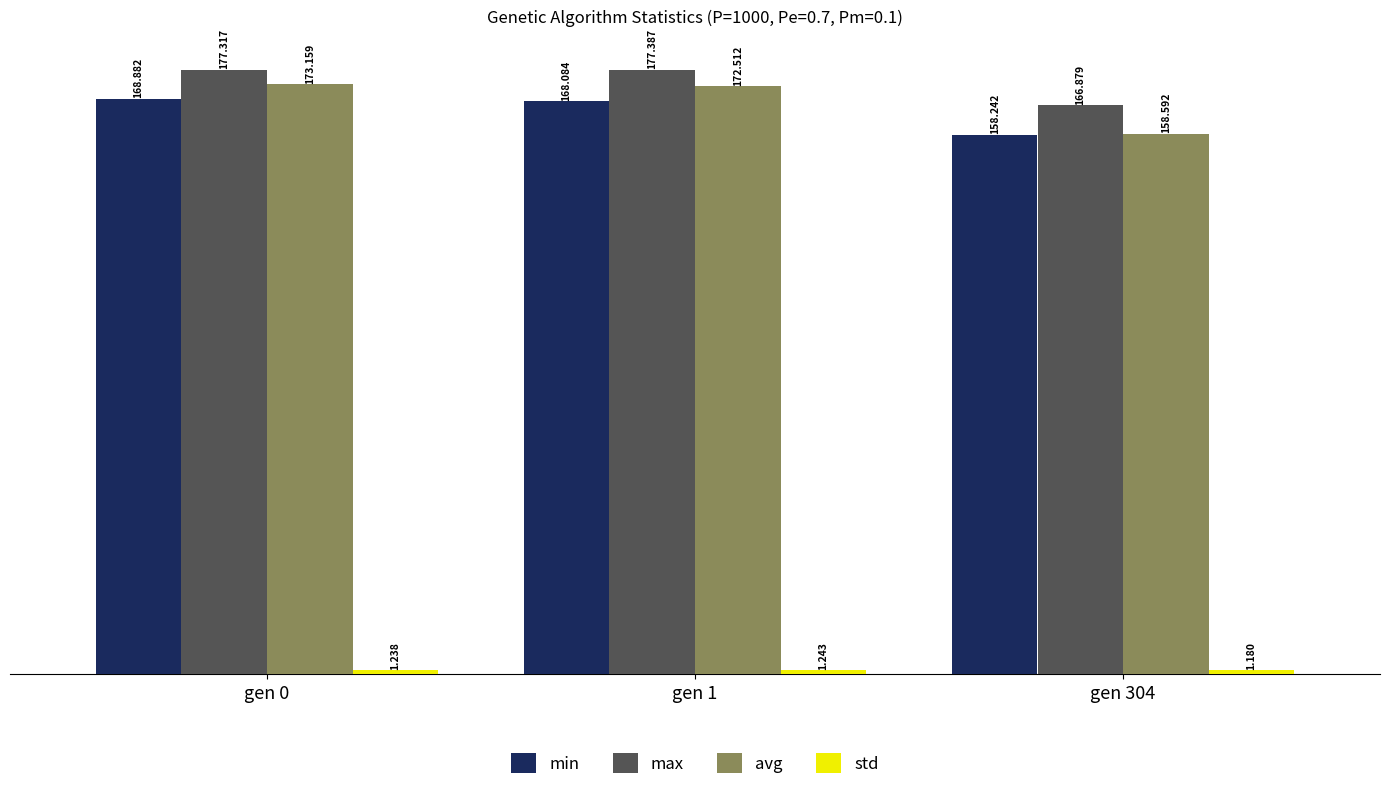

List the labels in order of avg value, largest first.

gen 0, gen 1, gen 304